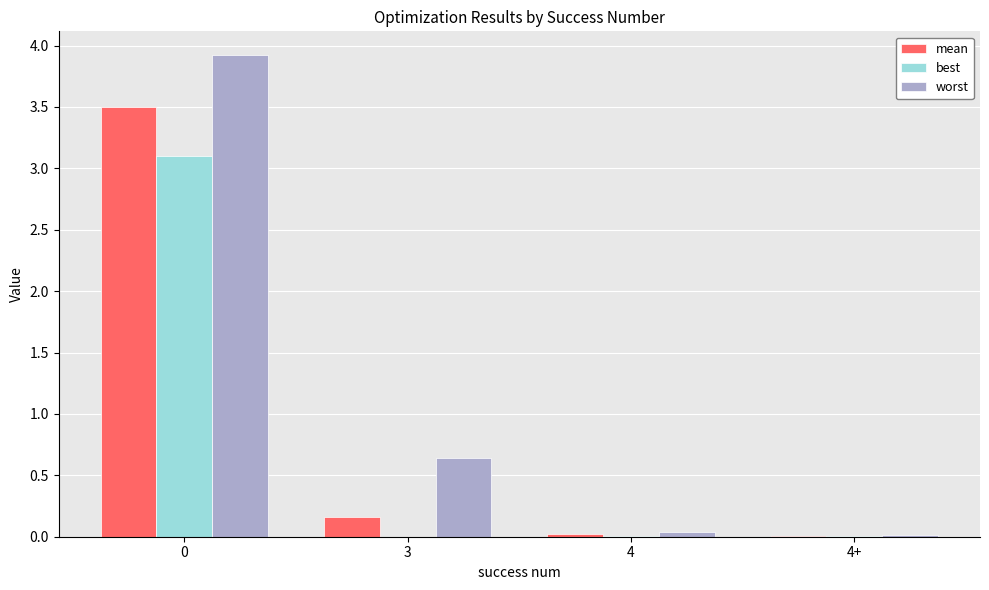

List the series in order of their overall mean, highest first.

worst, mean, best